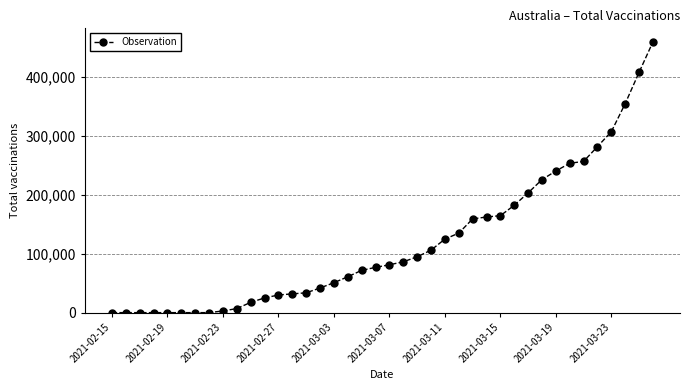

What is the difference between the maximum and minimum values?

460155